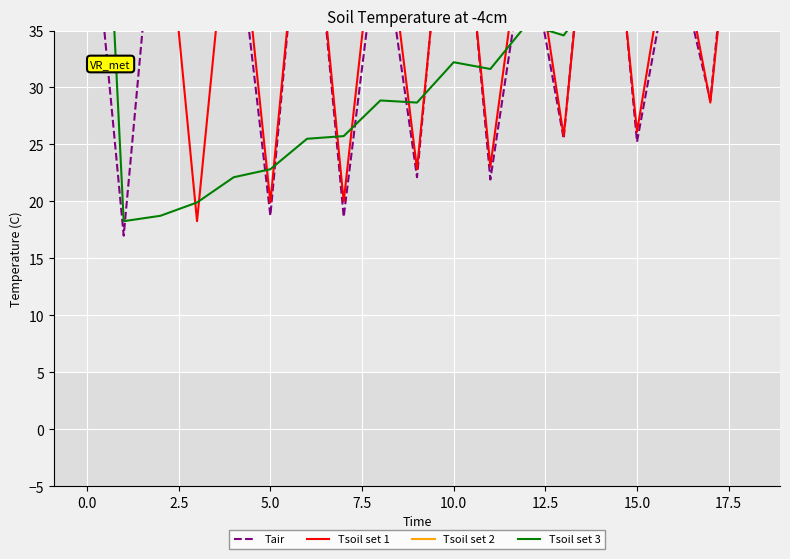

Reading right to left, list all the values displayed in this chart.

Tair: 61.3	28.9	42.7	25.2	59.7	25.5	43.3	21.9	57.2	22.1	44.8	18.6	53.4	18.7	46.7	83.9	52.2	17.0	51.1
Tsoil set 1: 59.5	28.7	45.6	26.1	58.1	25.7	46.8	23.1	55.9	22.8	48.9	20.0	53.2	19.9	50.9	18.3	51.6	77.7	49.6
Tsoil set 2: 42.7	66.7	42.6	65.6	42.5	64.3	42.4	62.8	42.5	61.3	42.7	59.7	43.3	57.2	44.8	53.4	46.7	52.2	51.1
Tsoil set 3: 45.6	40.5	42.3	37.6	38.9	34.6	35.6	31.6	32.2	28.7	28.9	25.7	25.5	22.8	22.1	19.9	18.7	18.3	83.9